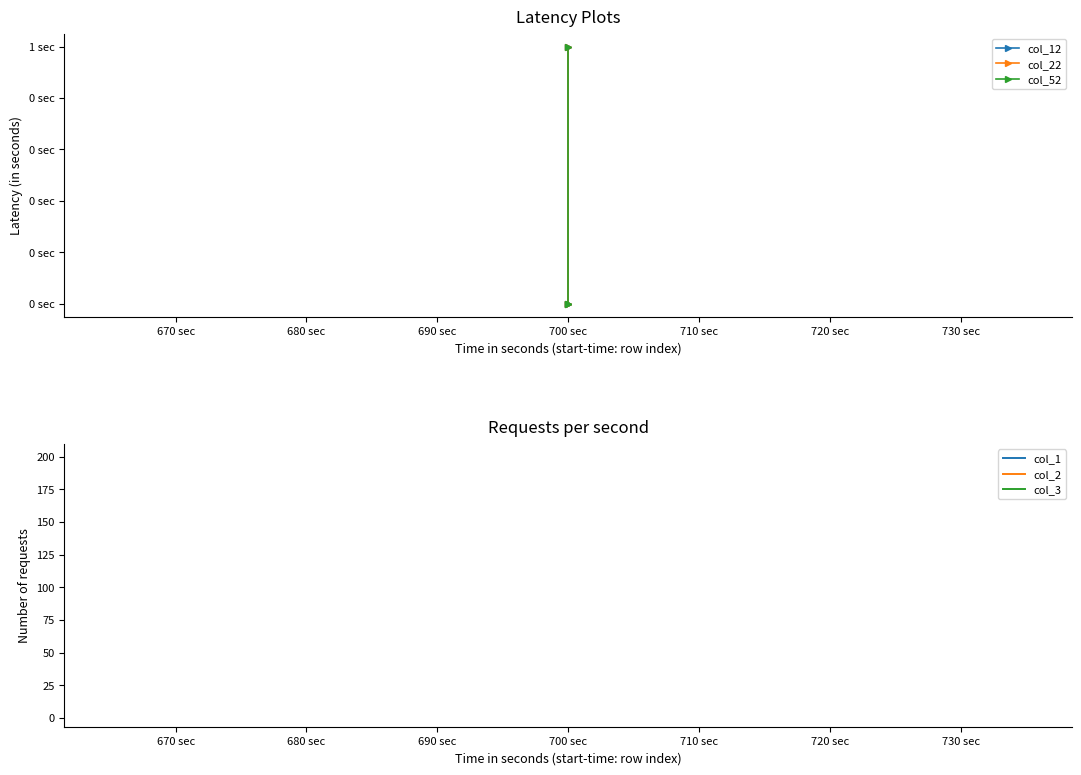

What is the difference between the maximum and second lowest values in the col_22 series?

1